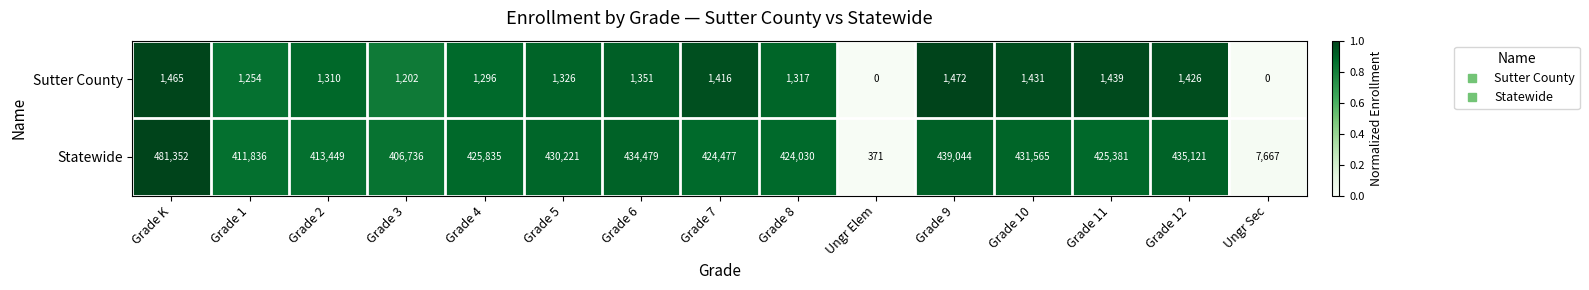

Which series has the largest range (max minus min)?

Statewide